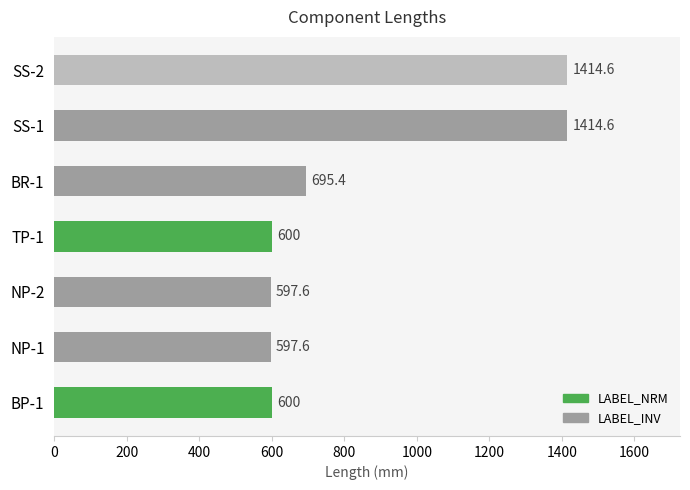

What is the minimum value shown in the chart?

597.6